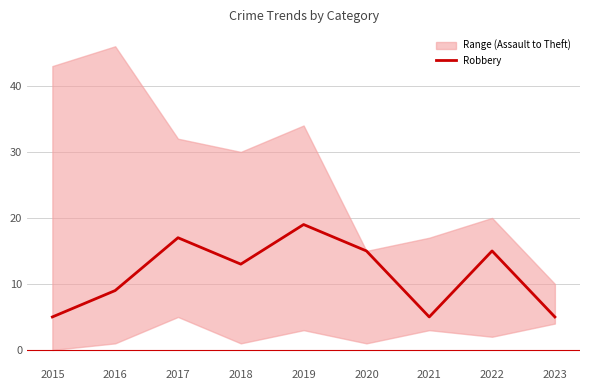

How many data points are less than 13?

4